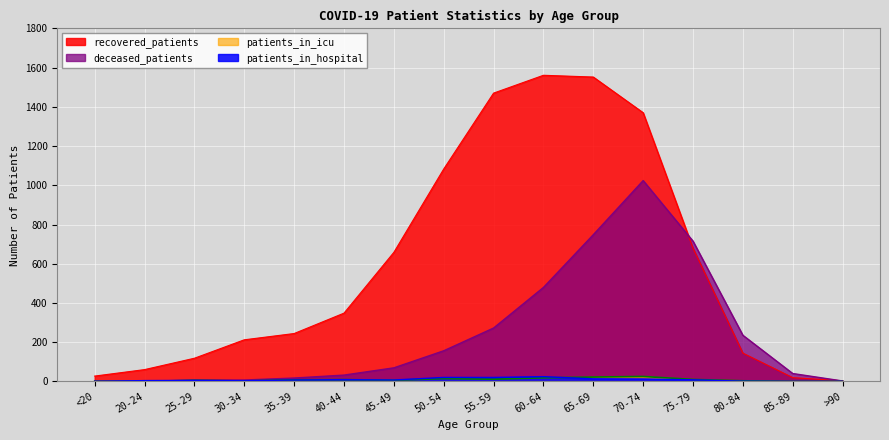

The deceased_patients series shows 54 at 85-89. True or false?

False